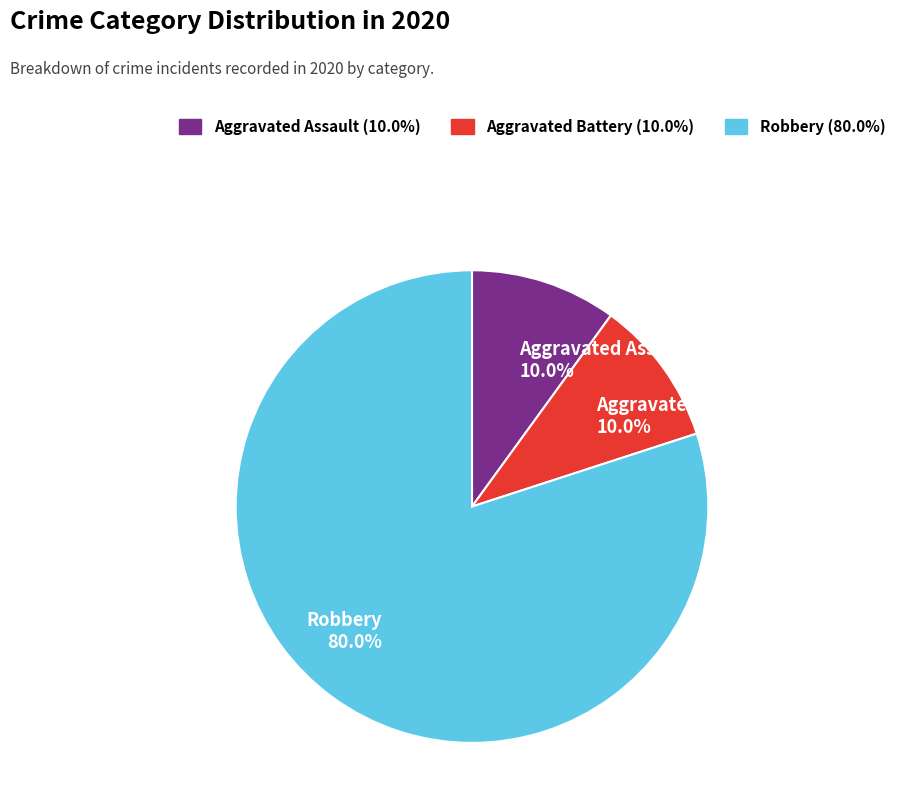

To the nearest percent, what is the combined percentage of Aggravated Assault and Aggravated Battery?

20%